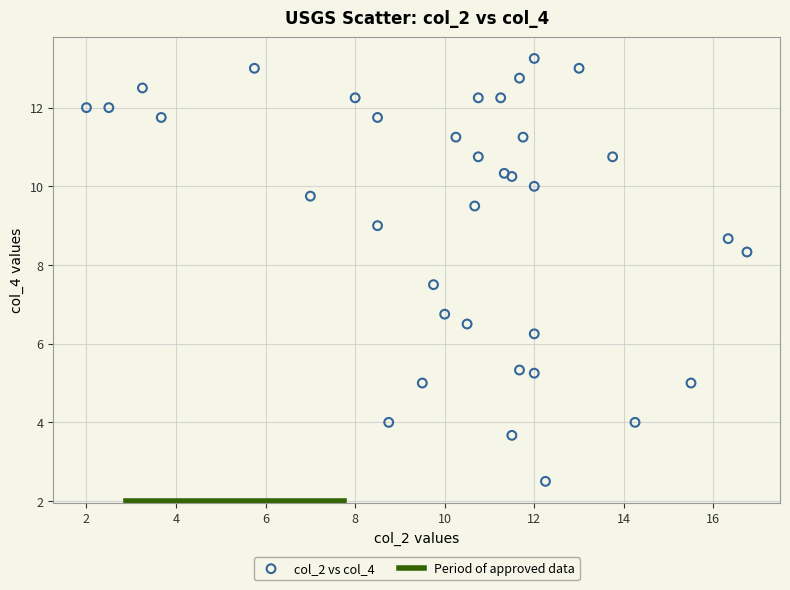

What Y value in the scatter plot is closest to 7?

6.8